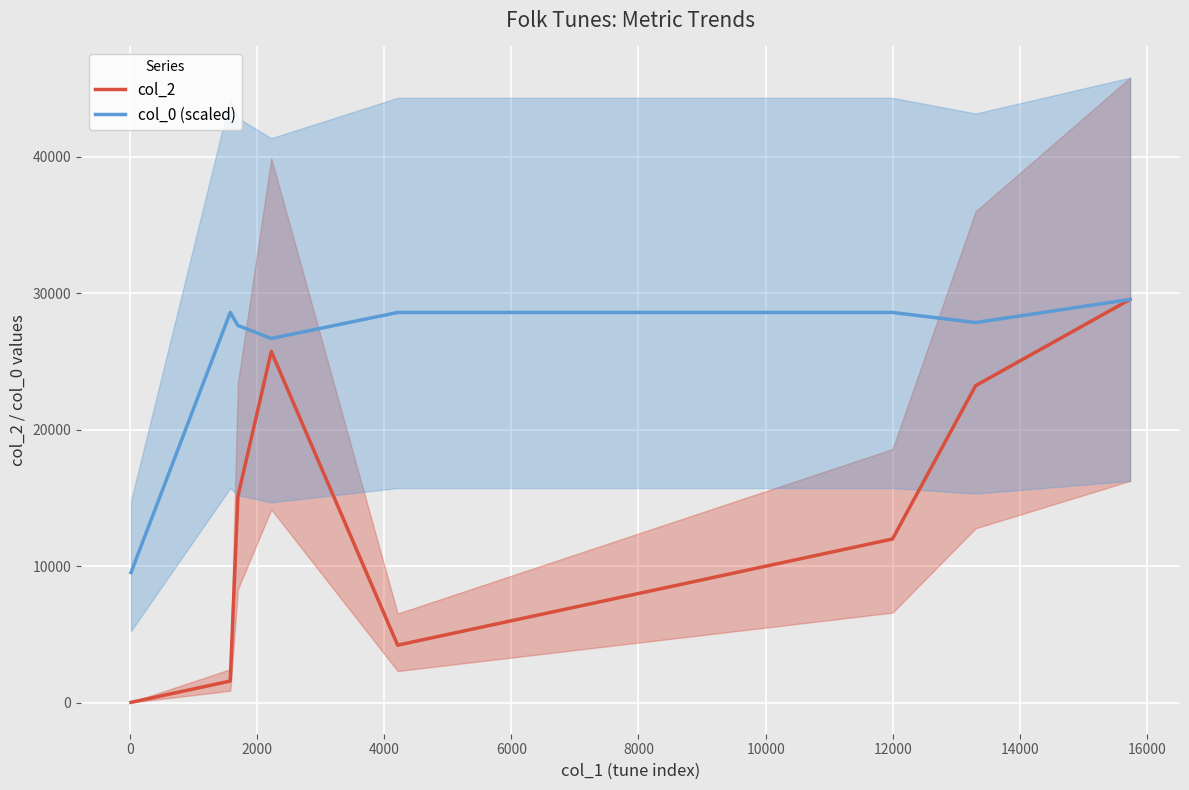

Which series has the largest range (max minus min)?

col_2